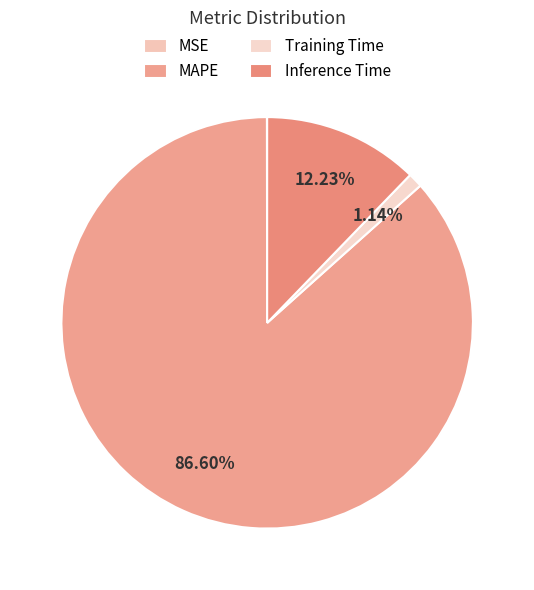

To the nearest percent, what portion does Training Time represent?

1%